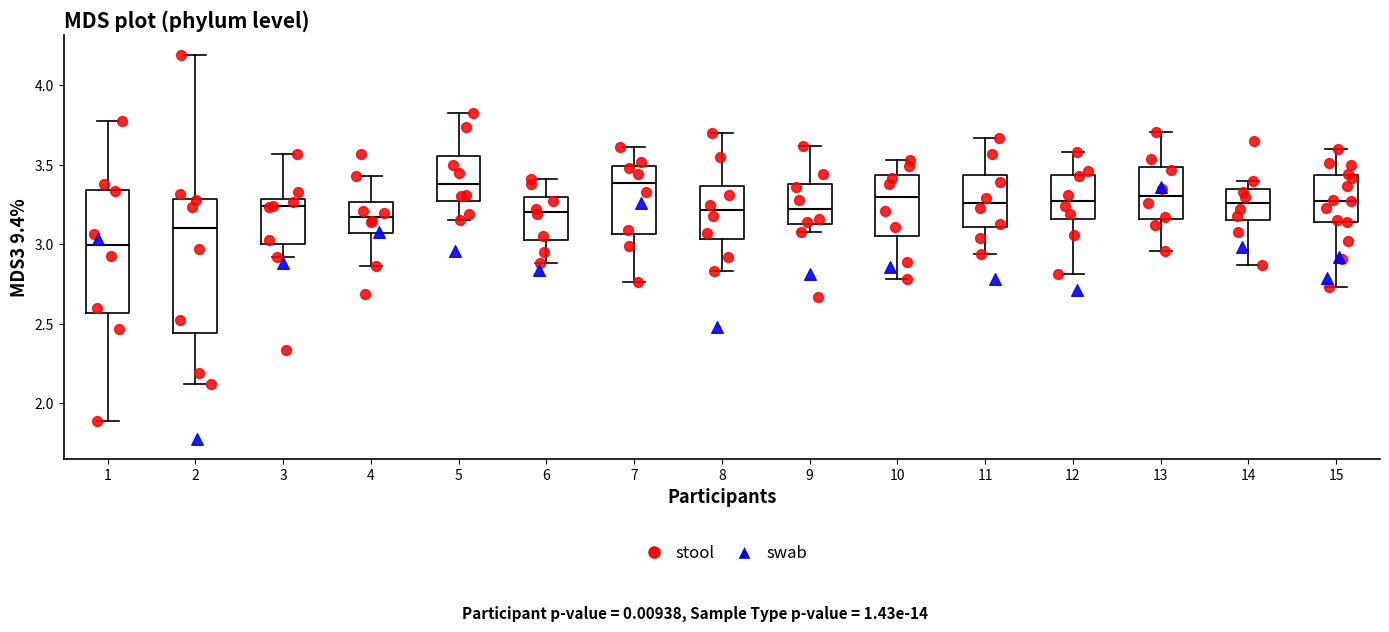

Which box is the tallest, from its lower edge to its upper edge?

2